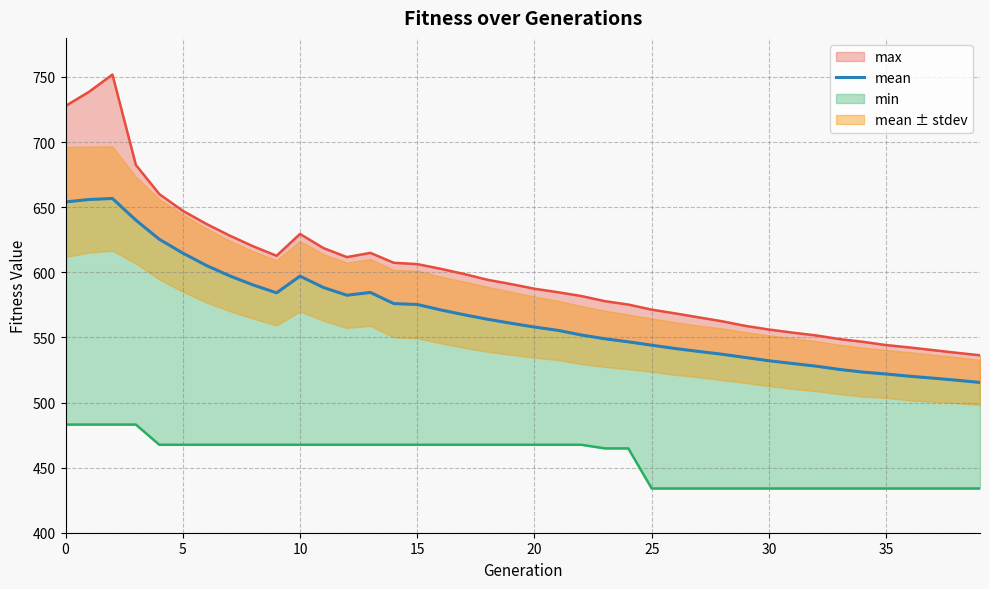

At which category does the chart reach its minimum across all series?

39